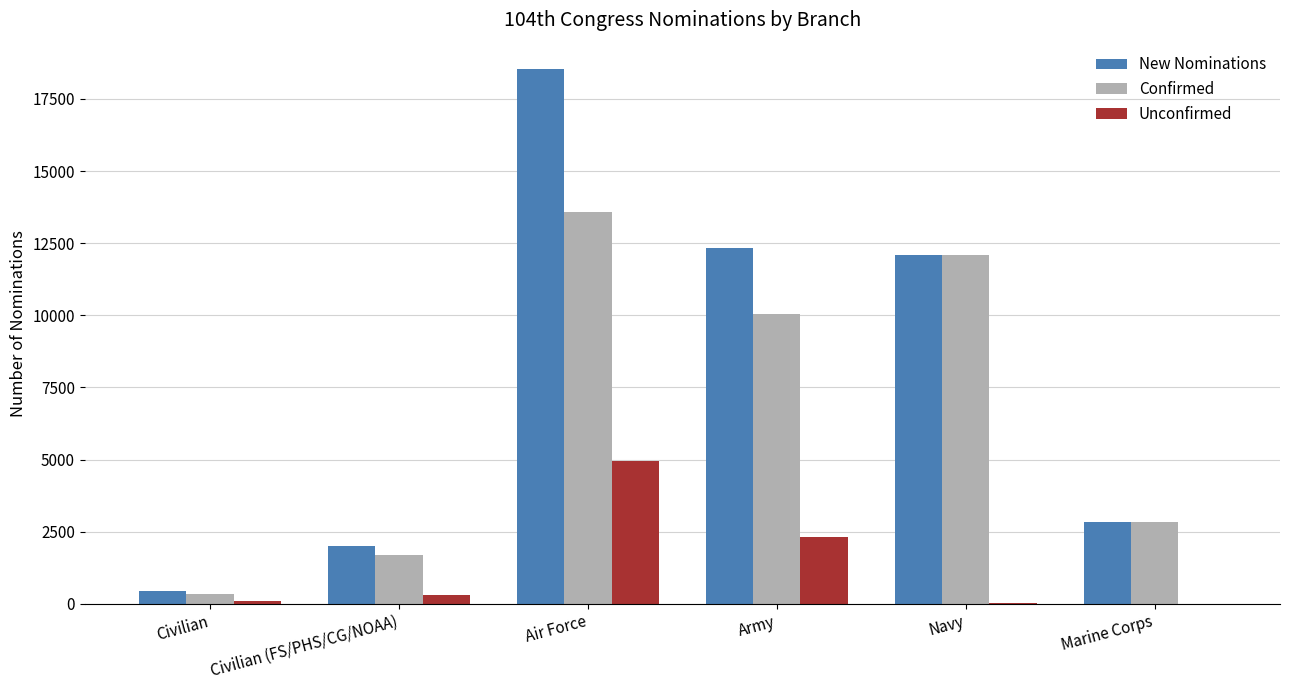

At which label does New Nominations reach its peak?

Air Force